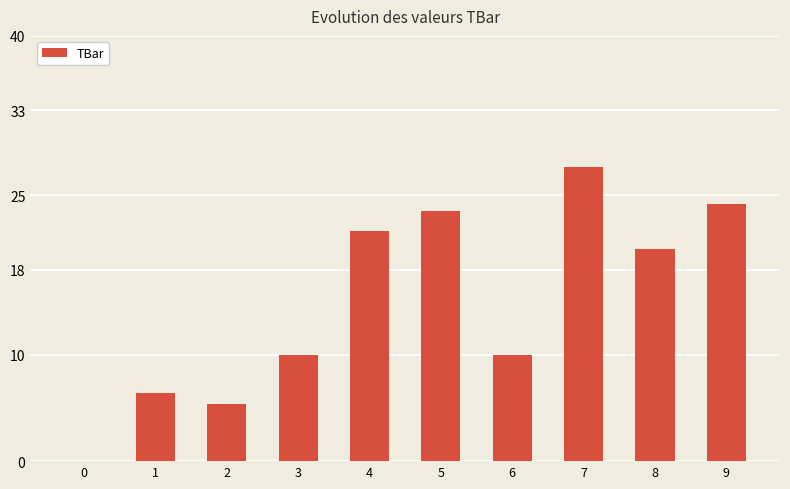

Read the value at 4.

21.7